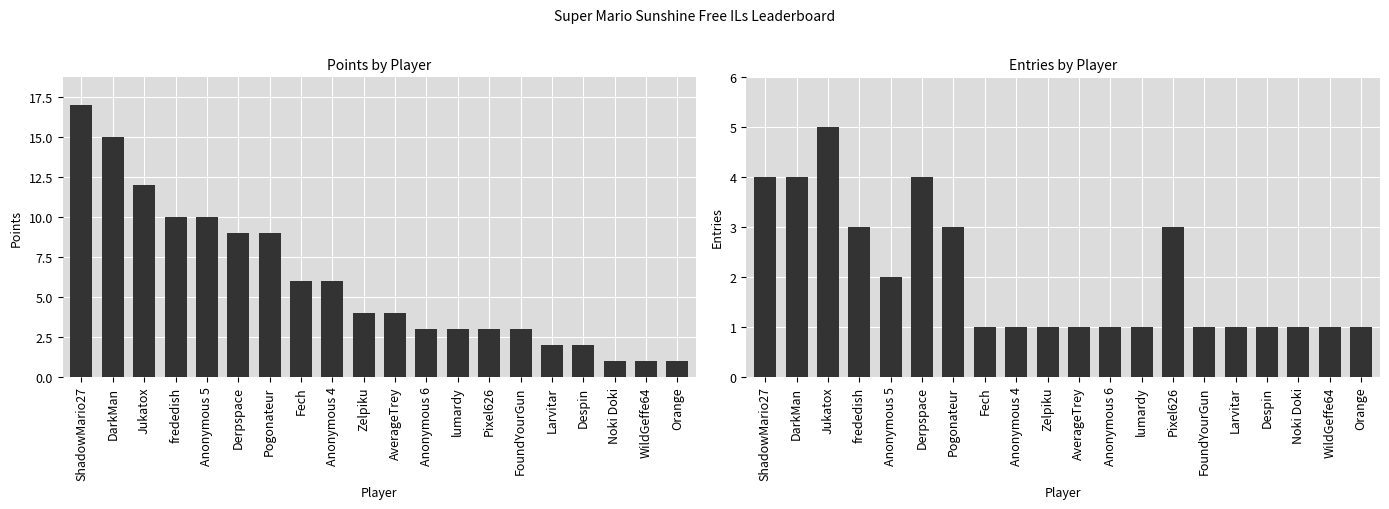

What is the label of the 13th bar from the left?

lumardy